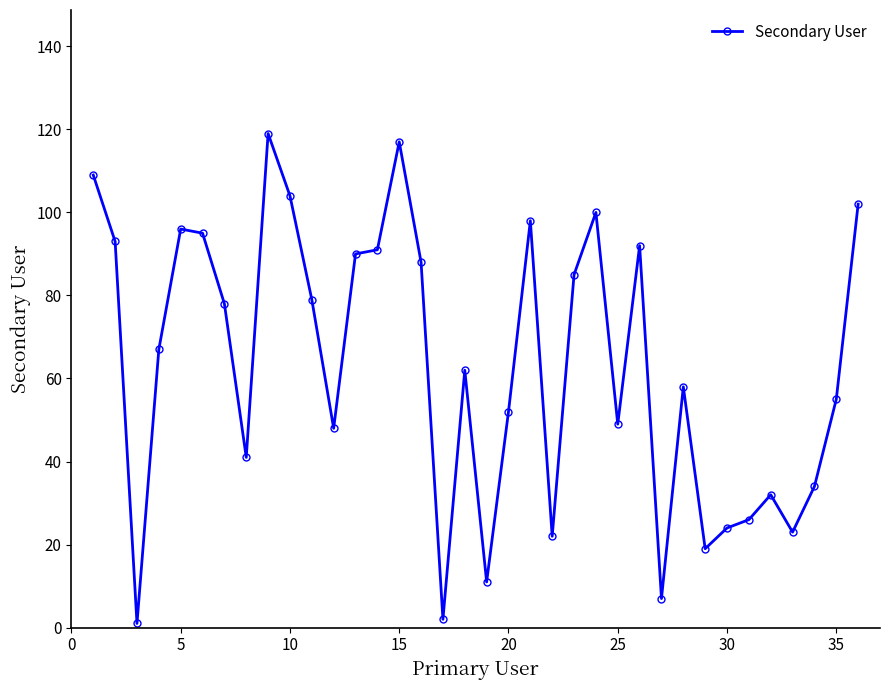

What is the value of the 15th point from the left?

117